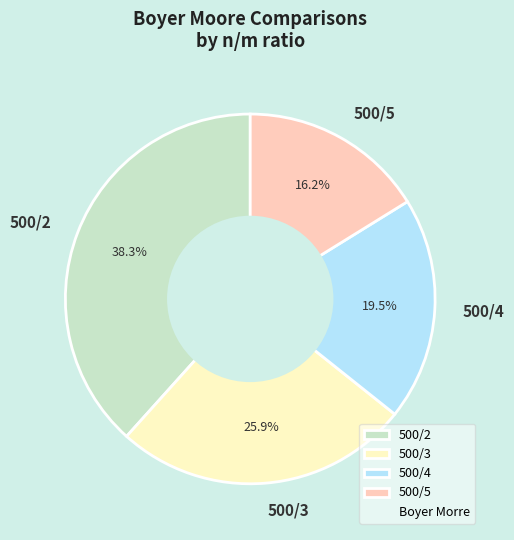

Rank the categories by value from lowest to highest.

500/5, 500/4, 500/3, 500/2